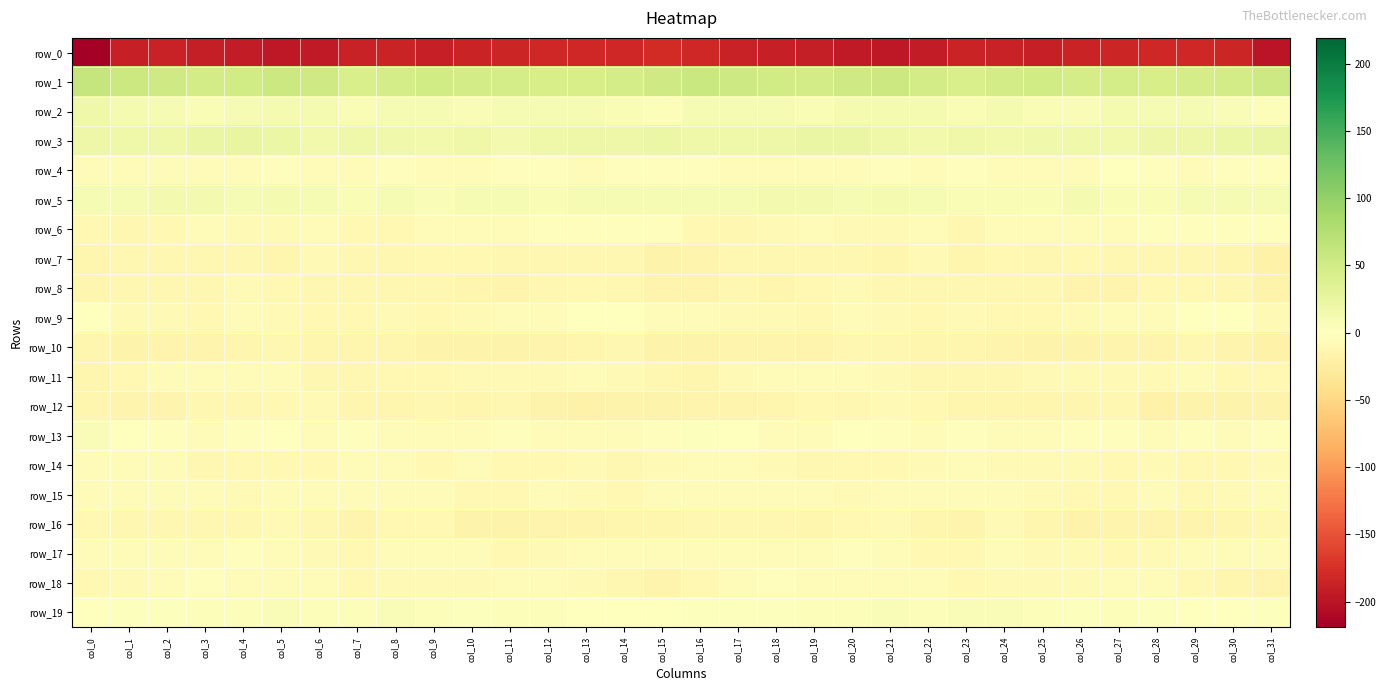

What is the total value across all series at col_27?

-223.0